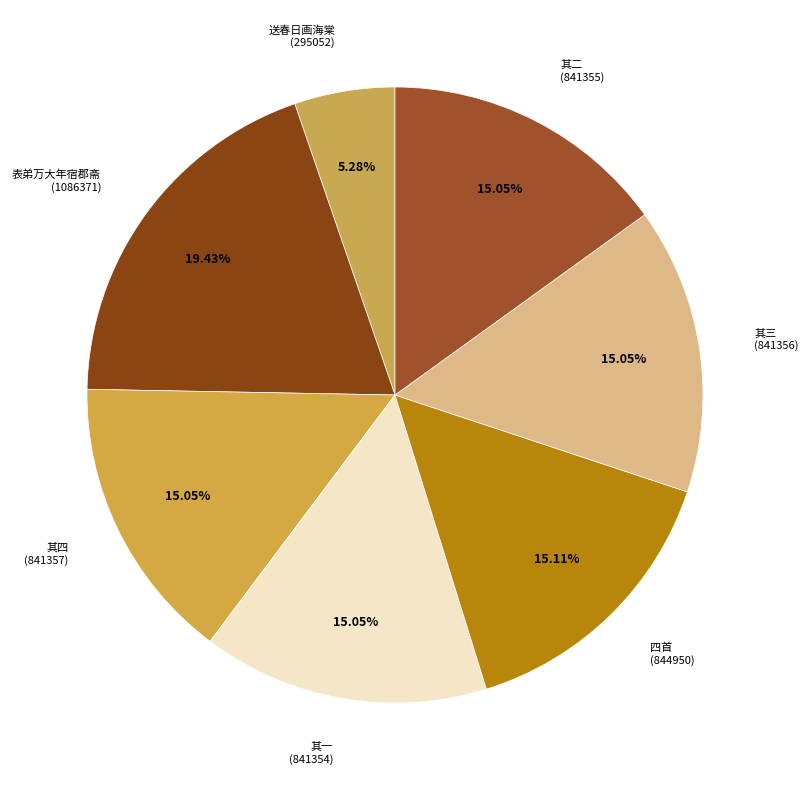

Which slice is the smallest?

送春日画海棠 (295052)